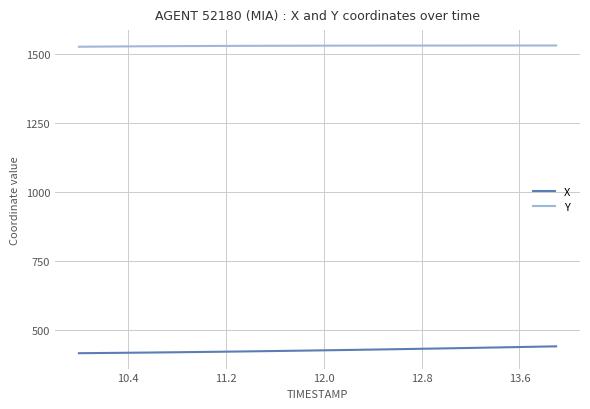

List the series in order of their peak value, lowest first.

X, Y